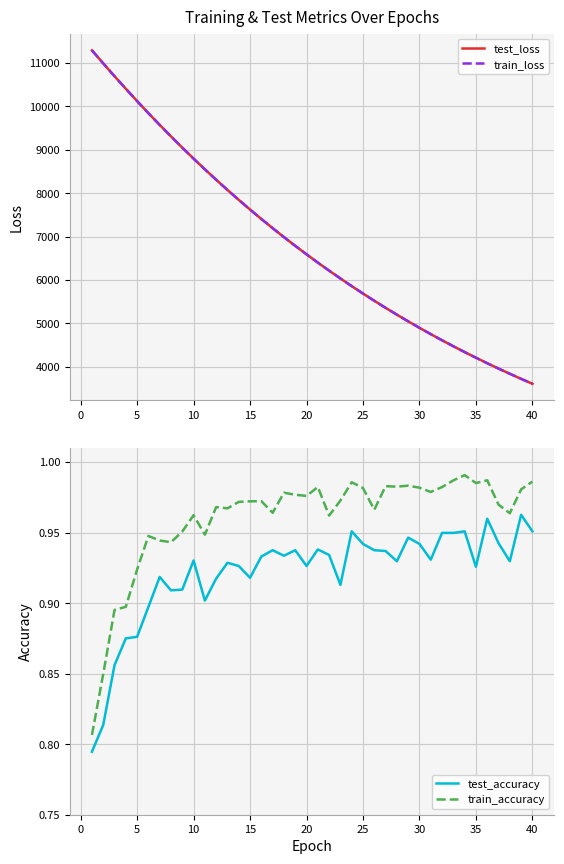

What is the lowest value of the train_loss series?

3605.2